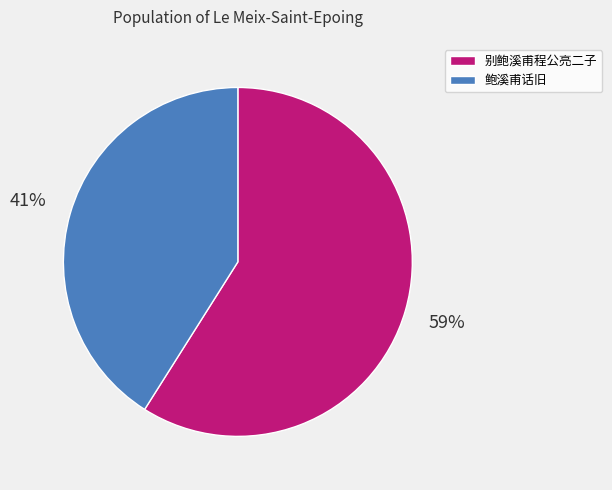

To the nearest percent, what is the combined percentage of 鲍溪甫话旧 and 别鲍溪甫程公亮二子?

100%